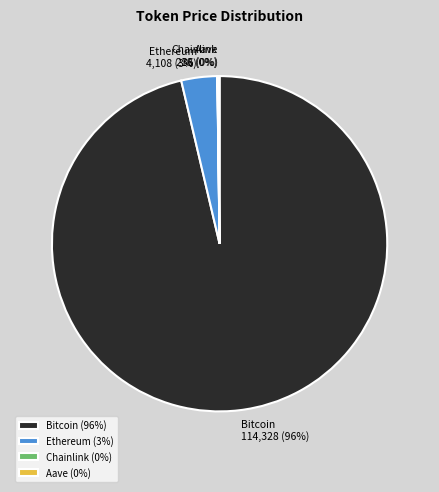

Which category has the biggest portion of the pie?

Bitcoin